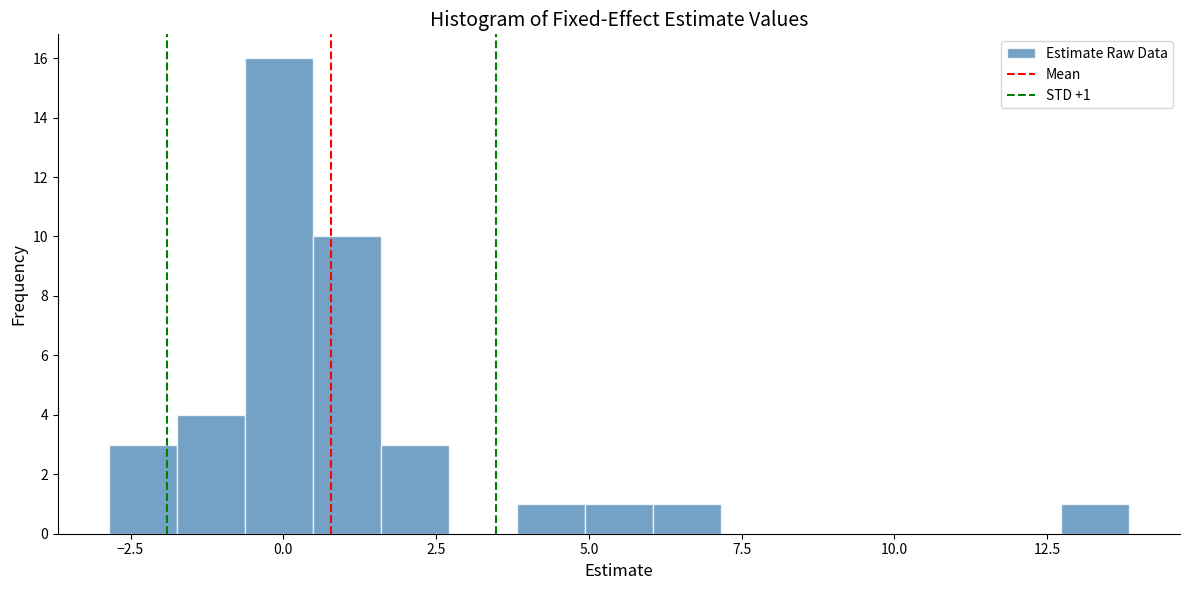

Around what value on the x-axis is the tallest bar? Give the approximate position of its centre, as read against the axis.

0.0